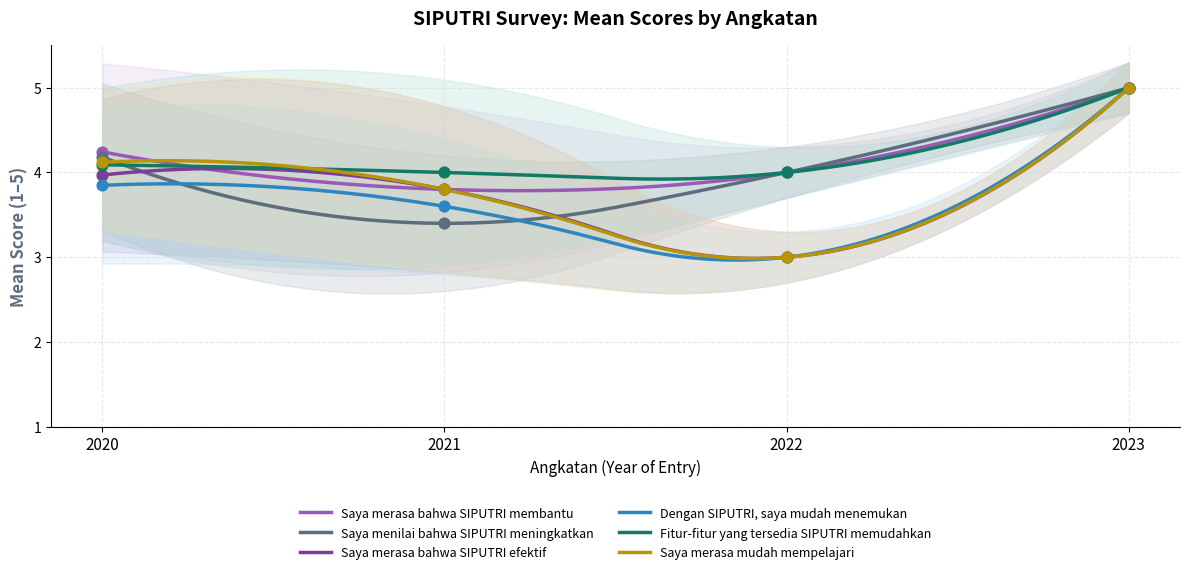

What is the total value across all series at 2022?

21.0